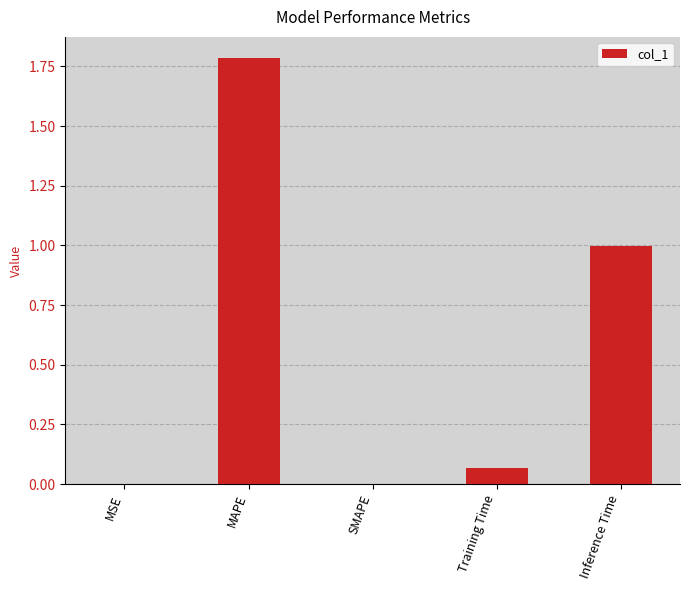

What is the sum of the values at Inference Time and SMAPE?

1.0